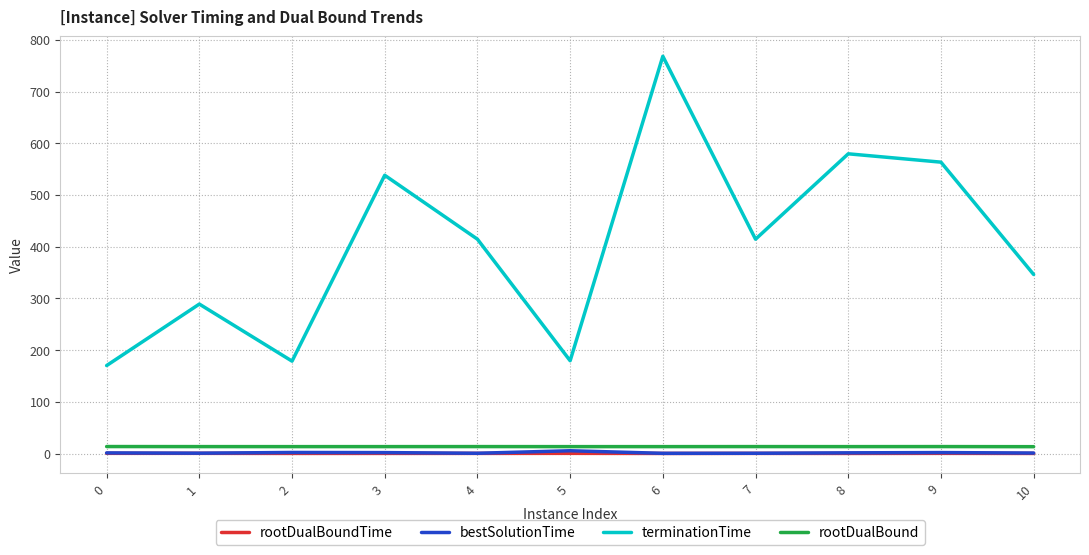

How many values in the terminationTime series are below 414?

5